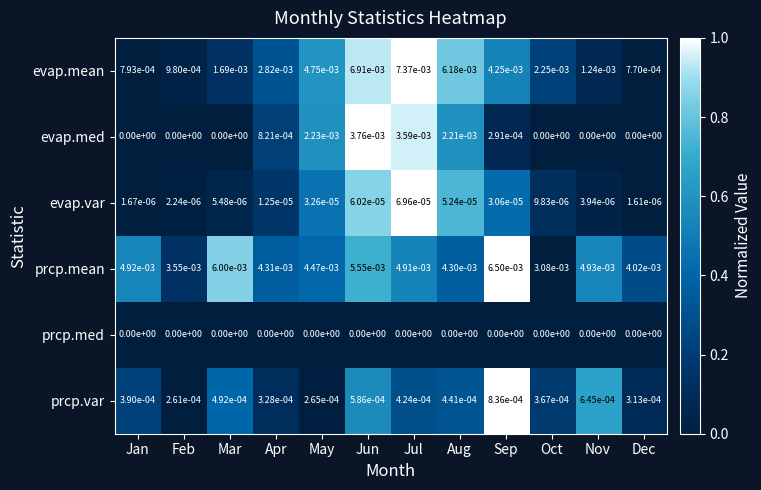

Rank the series by their maximum value, from highest to lowest.

evap.mean, prcp.mean, evap.med, prcp.var, evap.var, prcp.med